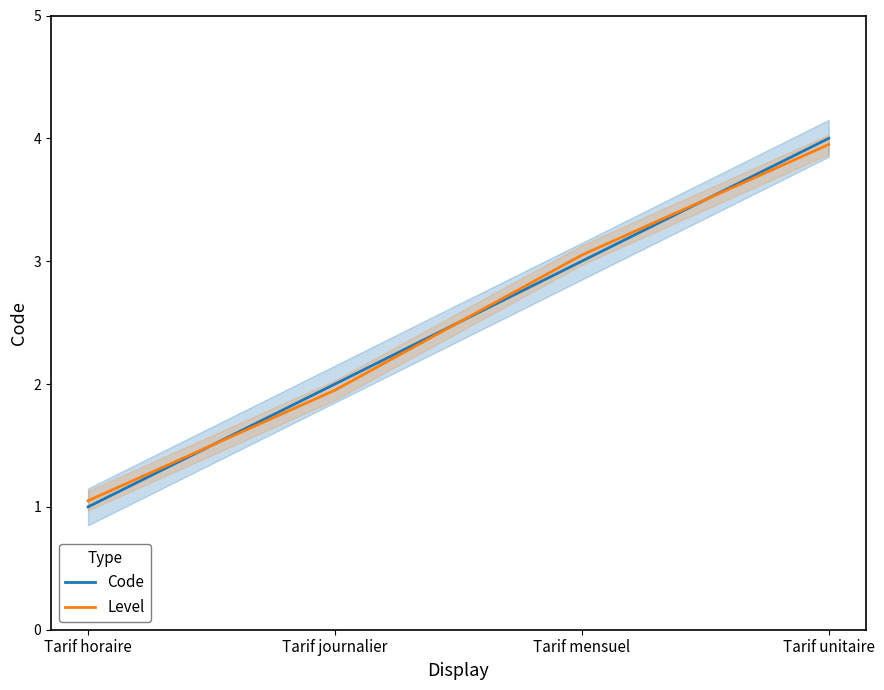

What is the difference between the maximum and minimum values in the Level series?

2.9